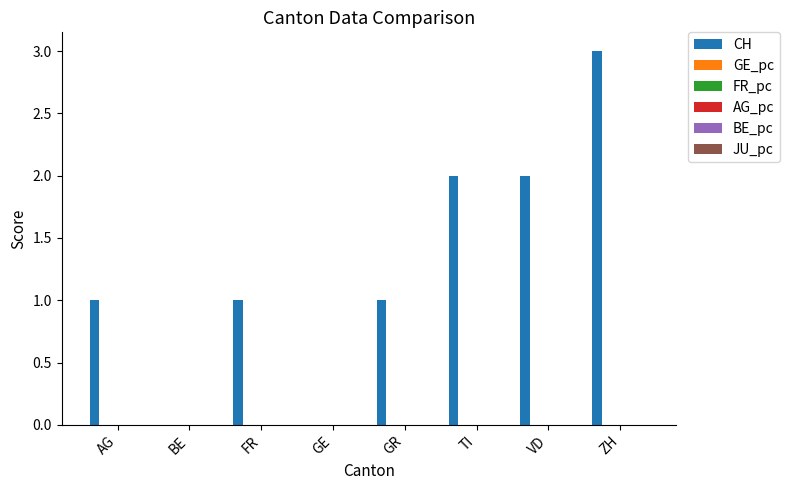

At which category does the chart reach its peak across all series?

ZH